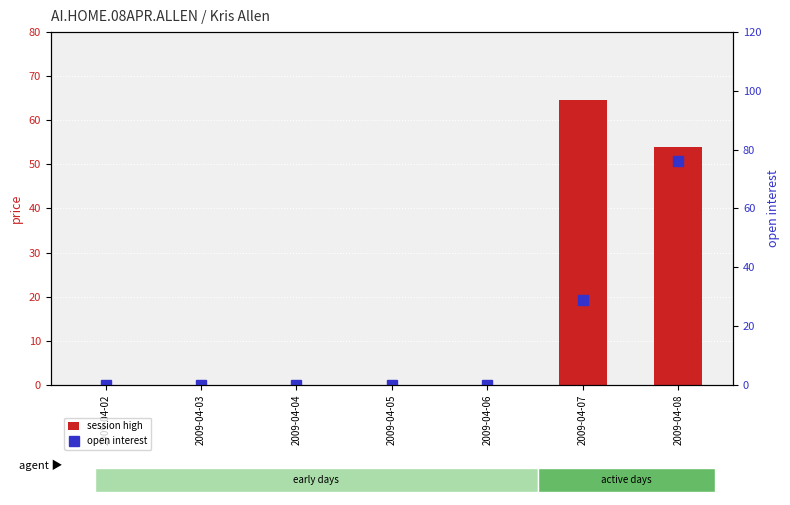

How many data points in session high are above 0?

2